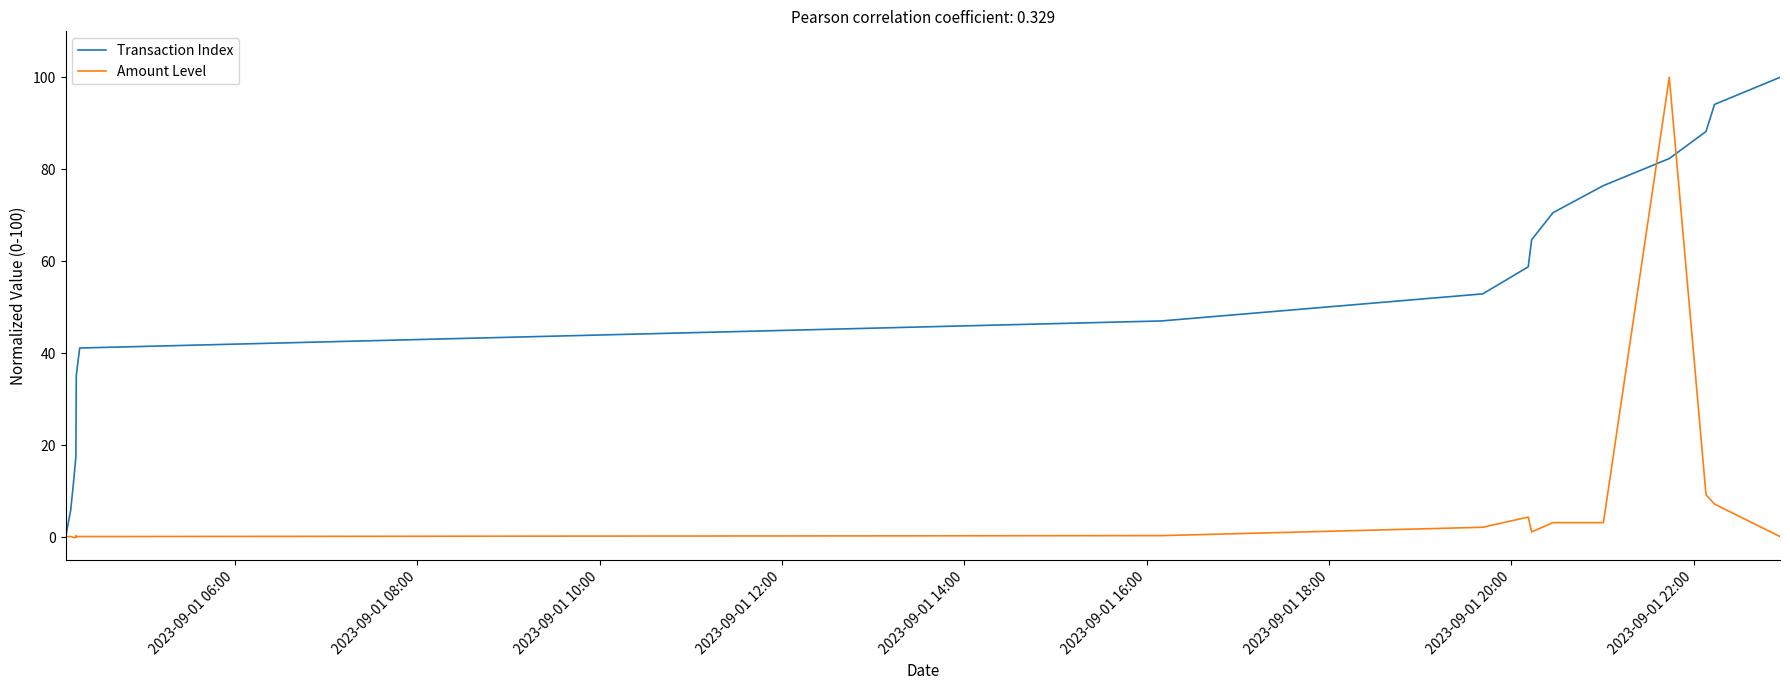

Rank the series by their average value, from highest to lowest.

Transaction Index, Amount Level